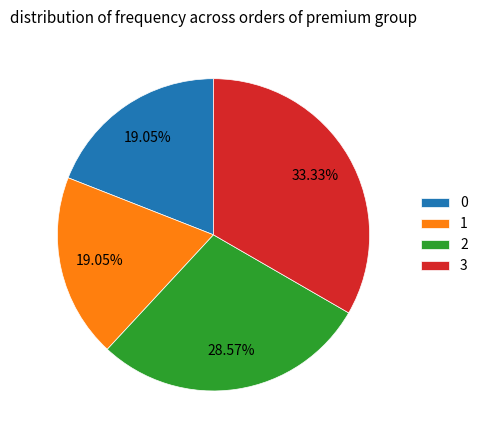

To the nearest percent, what portion does 2 represent?

29%